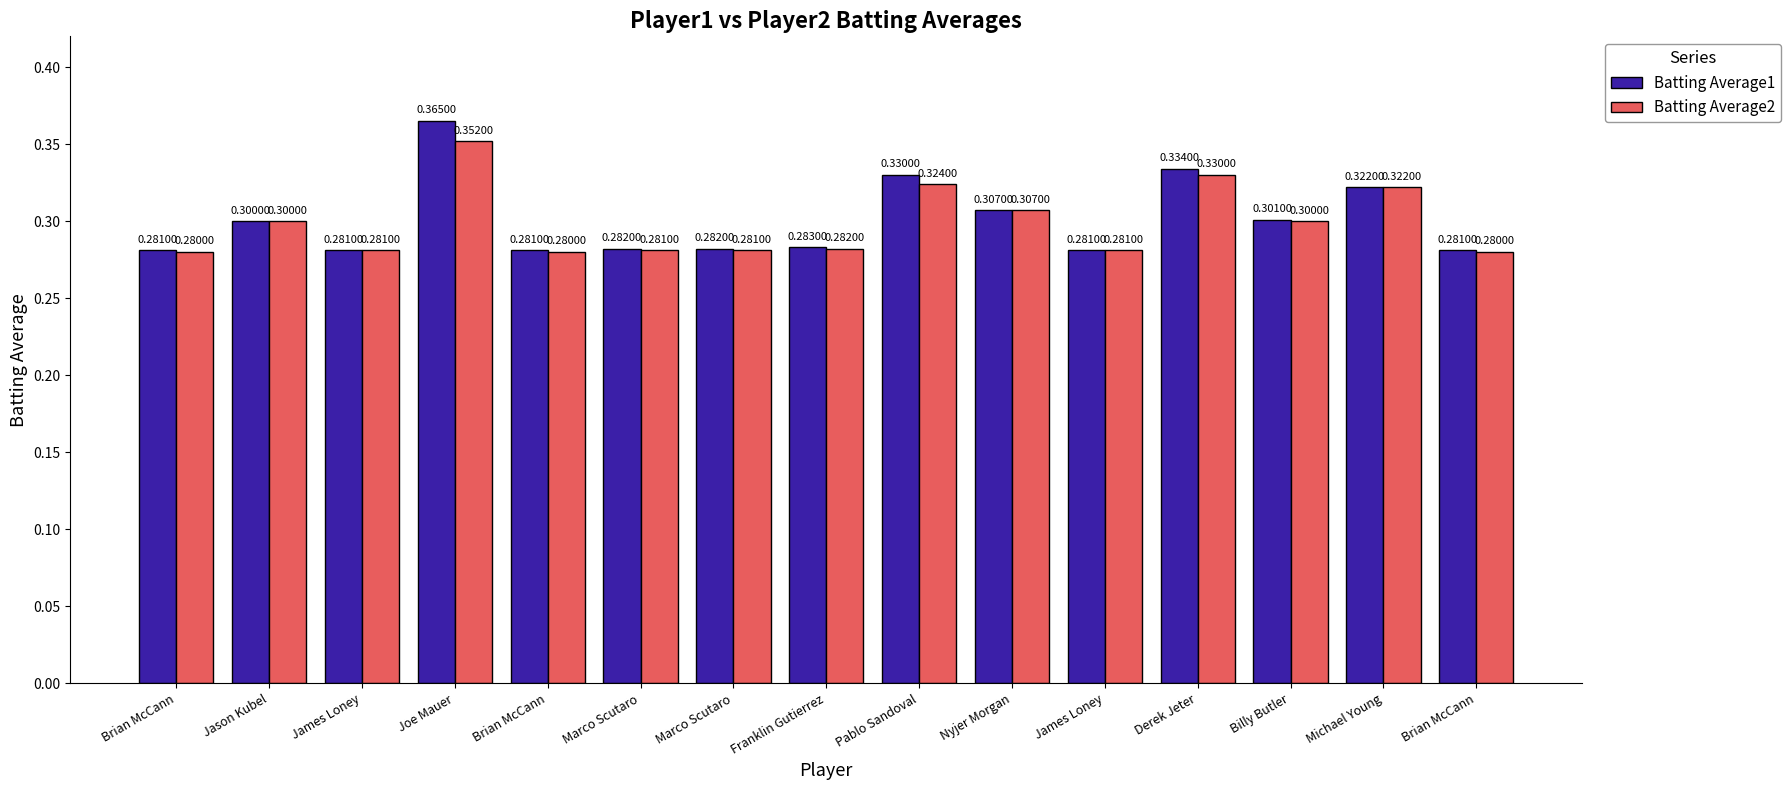

Rank the series at Marco Scutaro from highest to lowest value.

Batting Average1, Batting Average2